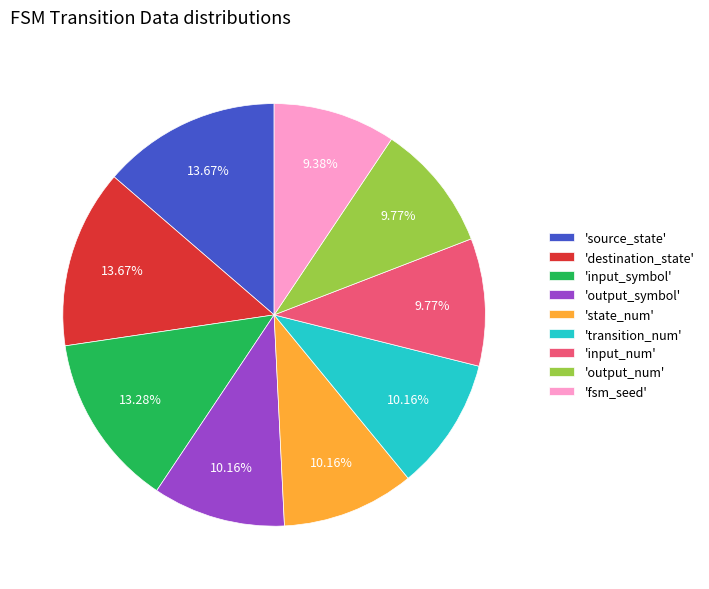

Is the sum of 'fsm_seed' and 'output_symbol' greater than half?

No